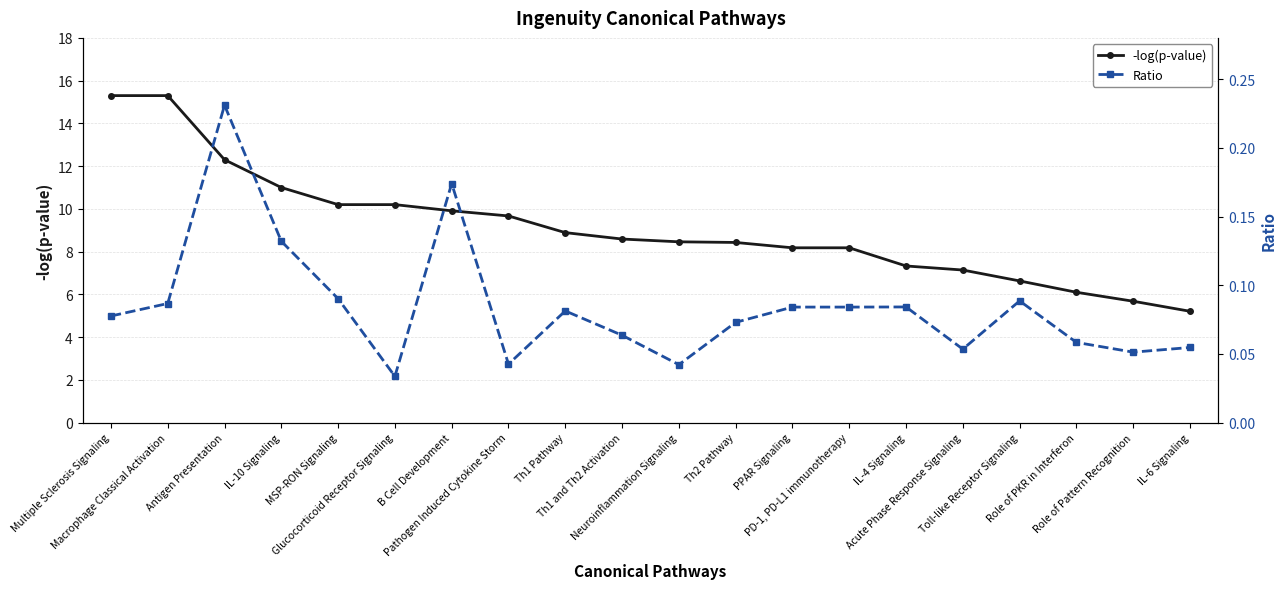

Does the chart have visible grid lines?

Yes